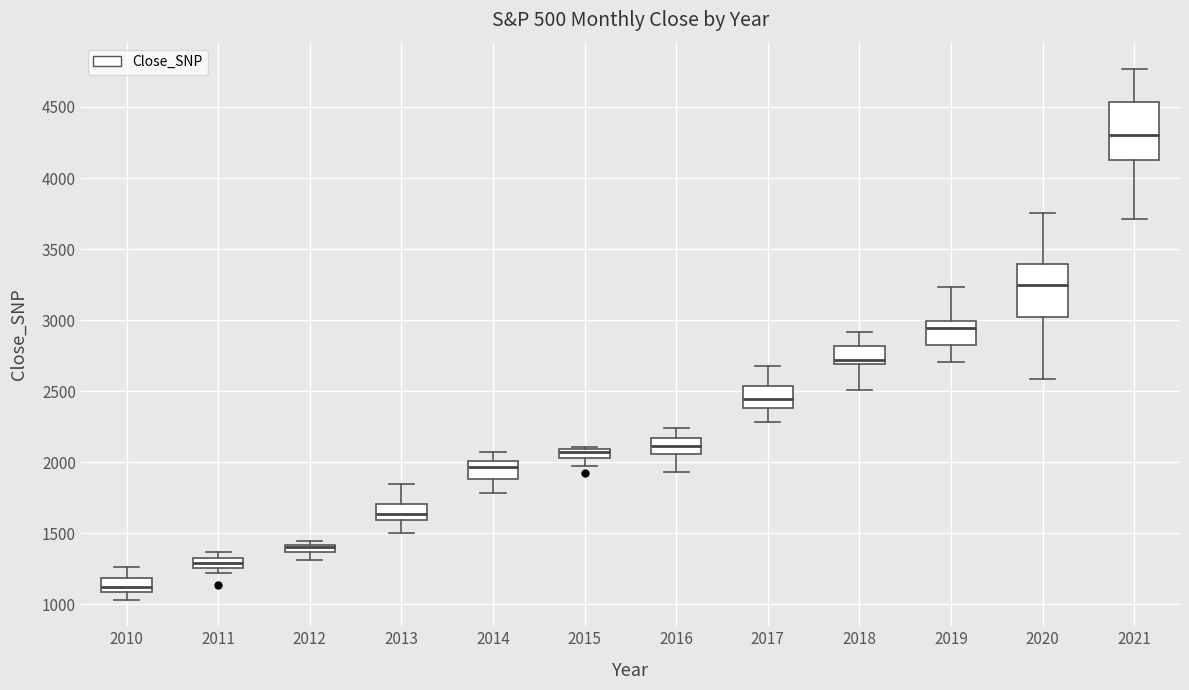

Where is the upper edge of the box at x = 2012 on the y-axis? The values are not printed on the chart, so give them approximately, as read against the axis.

1400